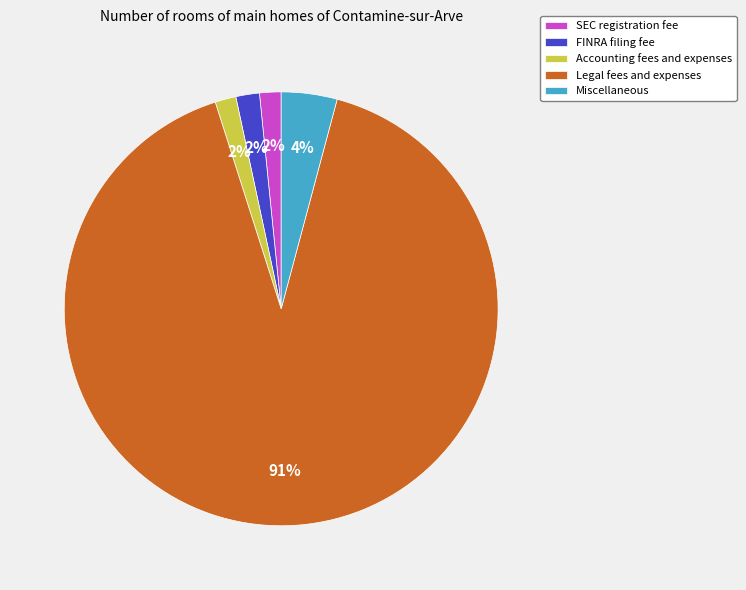

Which has a higher value, Legal fees and expenses or FINRA filing fee?

Legal fees and expenses